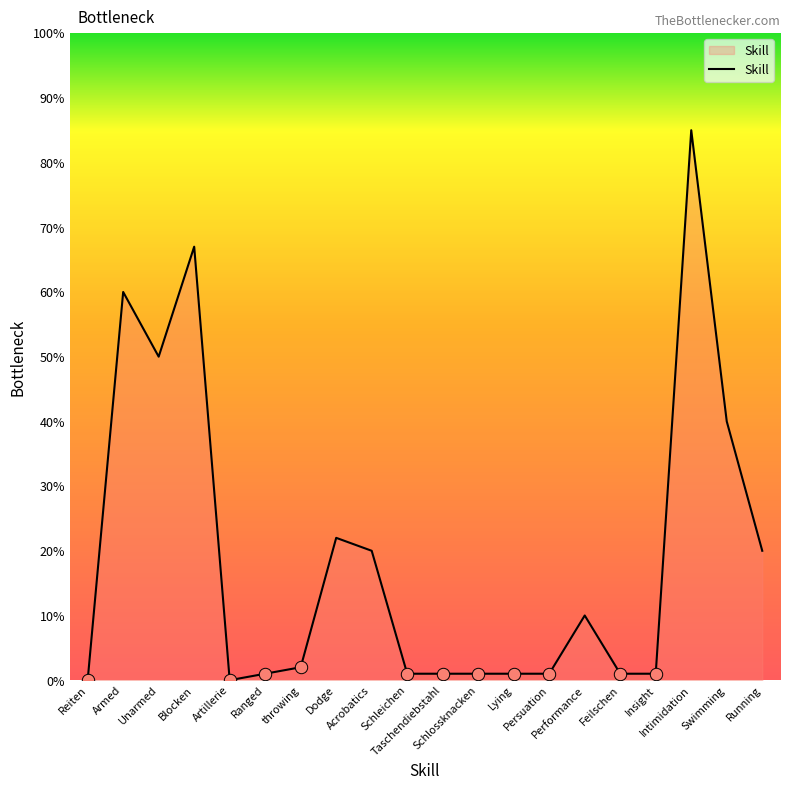

Which has a higher value, Schleichen or Dodge?

Dodge